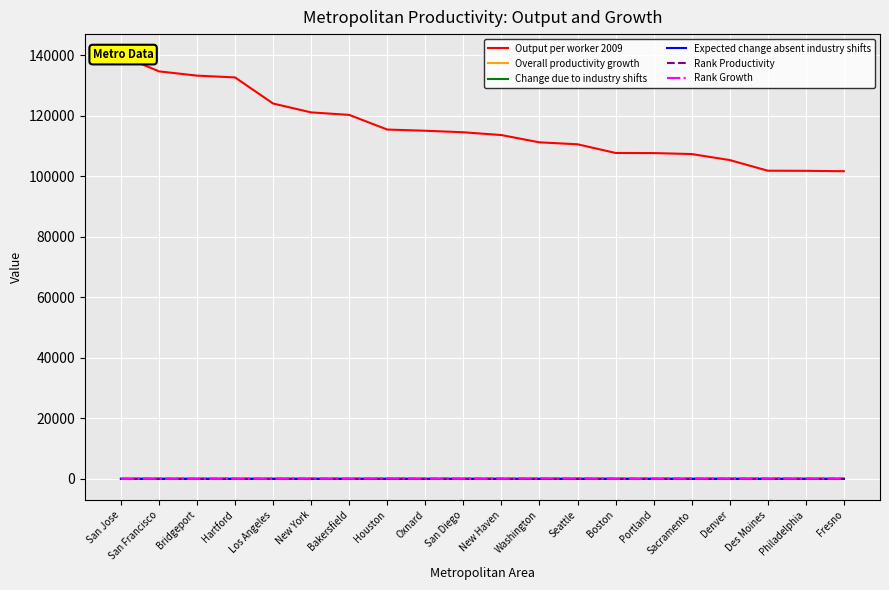

The value of Overall productivity growth at Hartford is 1.0. True or false?

True